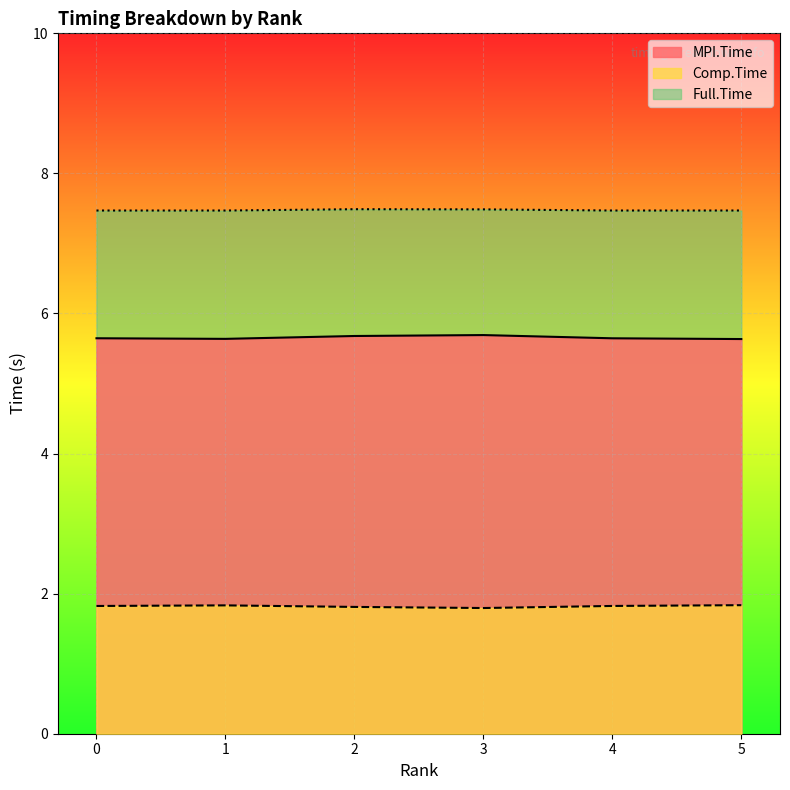

The value of MPI.Time at 1 is 5.6. True or false?

True